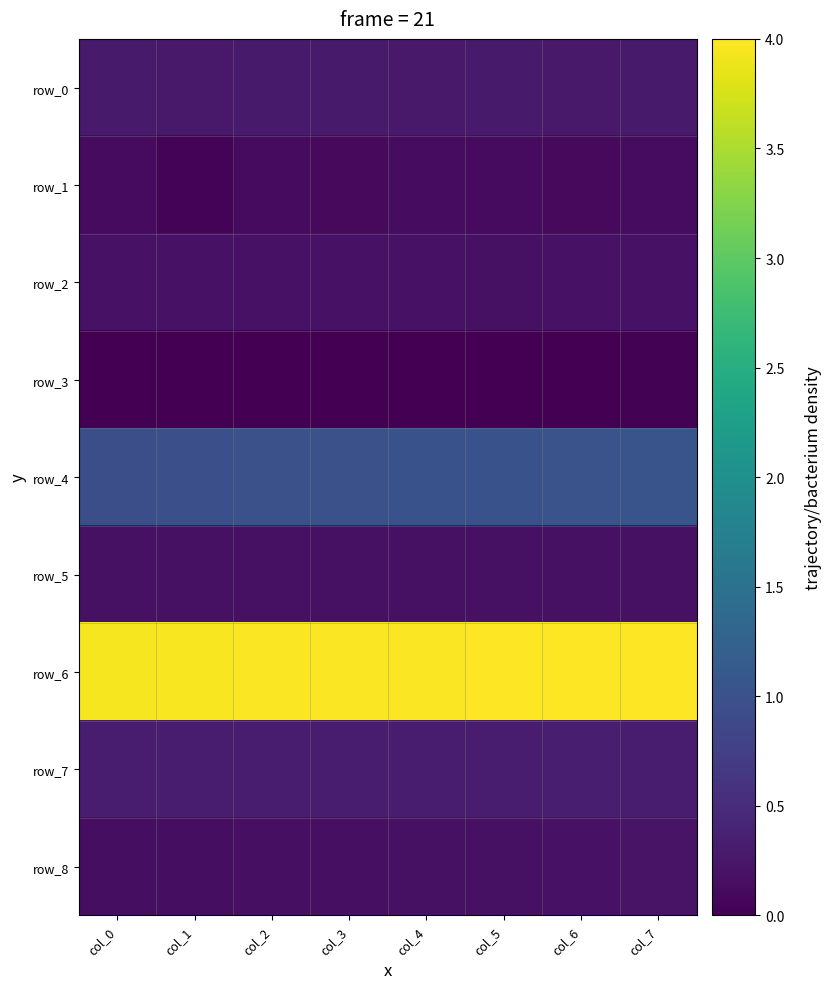

What is the approximate value of row_6 at col_3?

4.0